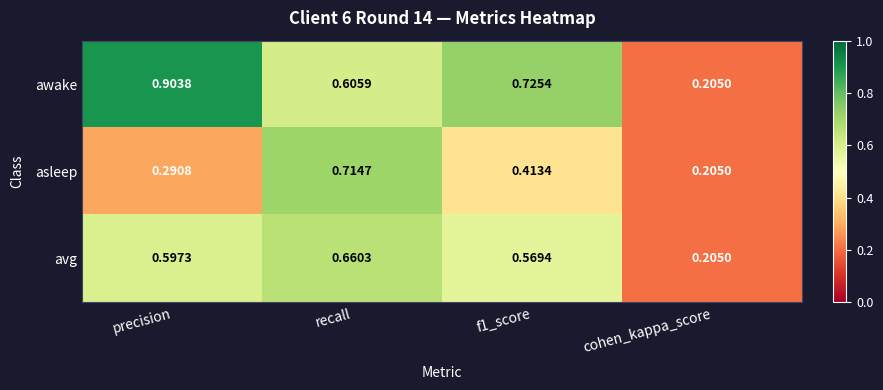

How many distinct data groups are displayed?

3